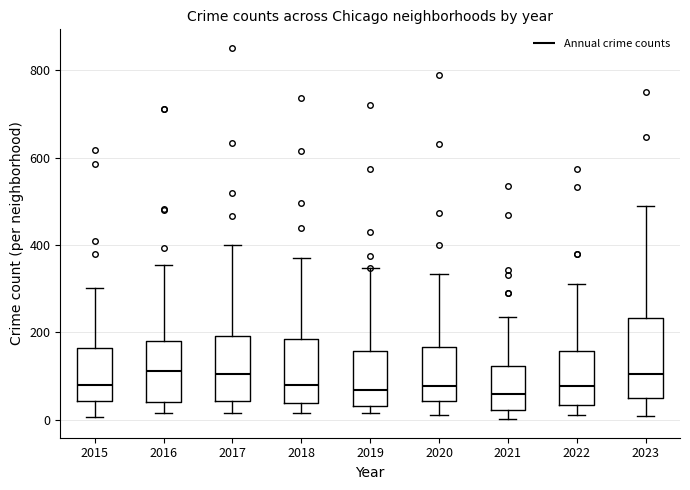

Where does the median line of the box at x = 2017 sit on the y-axis? The values are not printed on the chart, so give them approximately, as read against the axis.

100